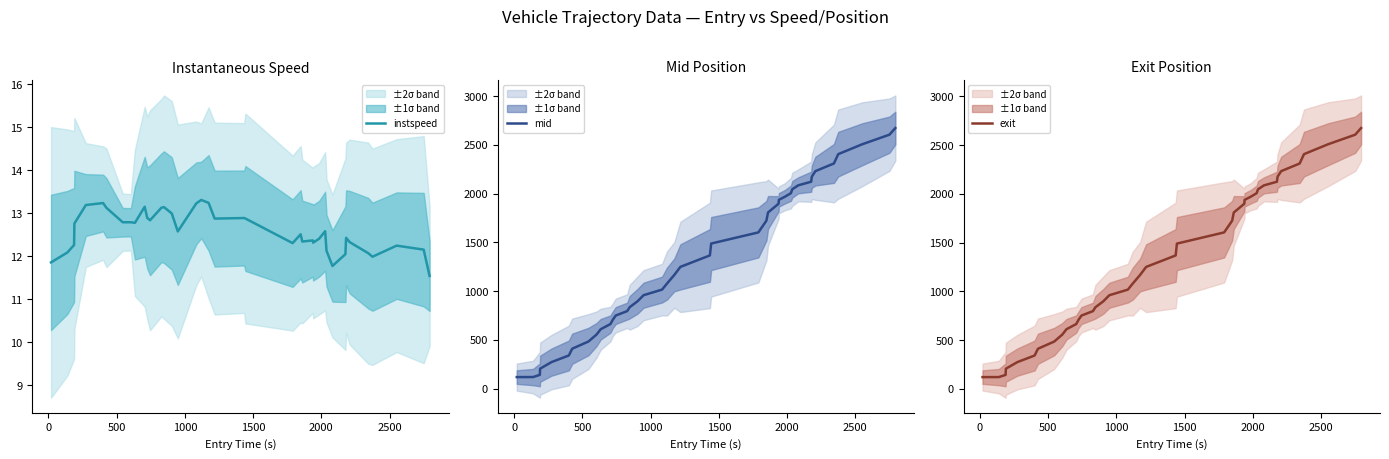

The value of exit at 23 is 2252.7. True or false?

False